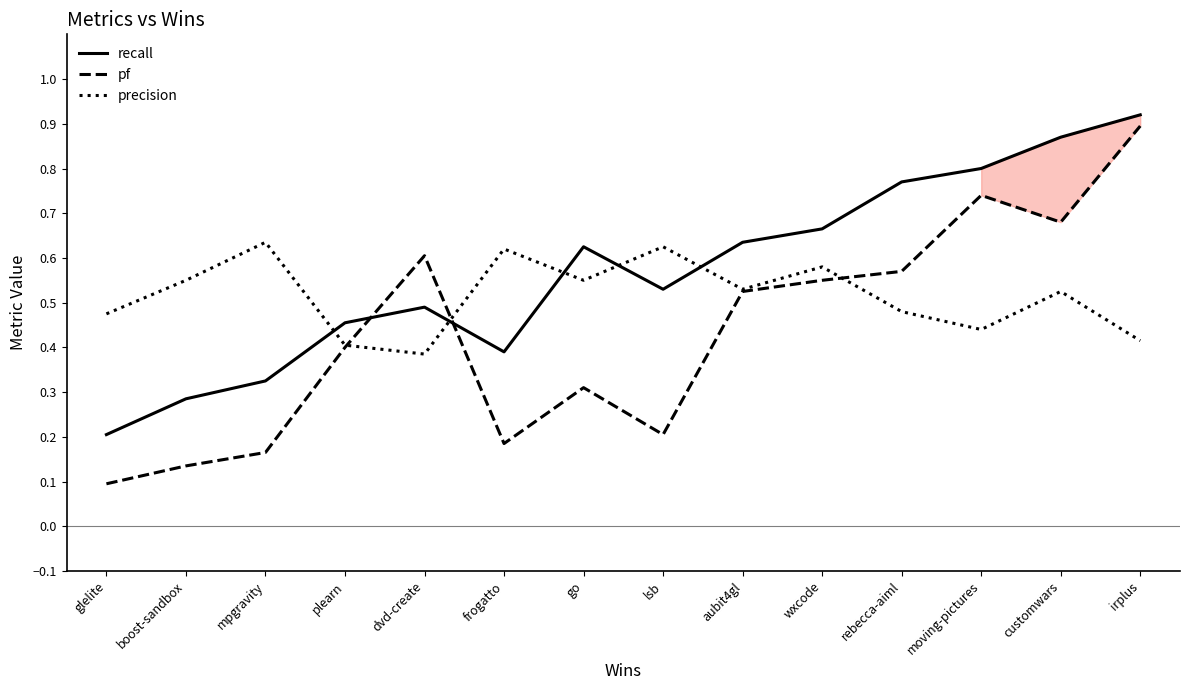

Count the precision values in the range 0 to 1.

14